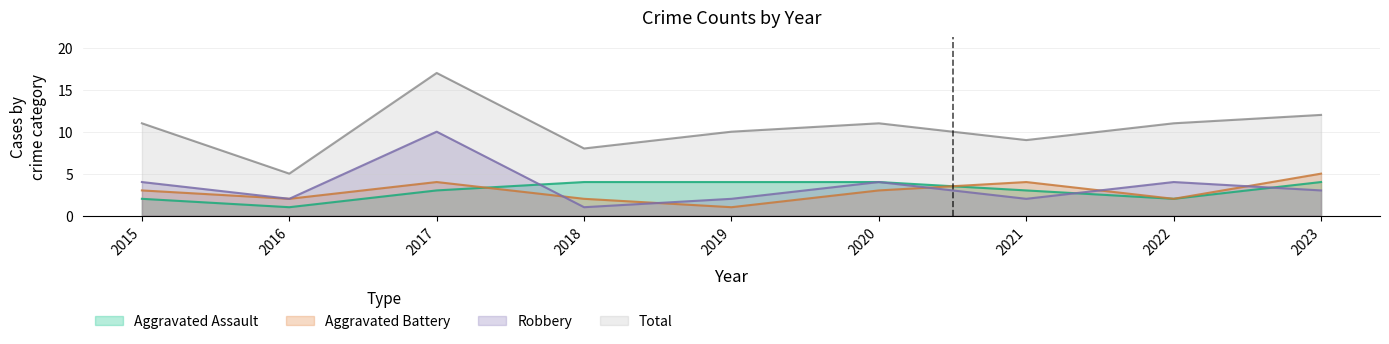

What value does the Aggravated Assault series have at 2017?

3